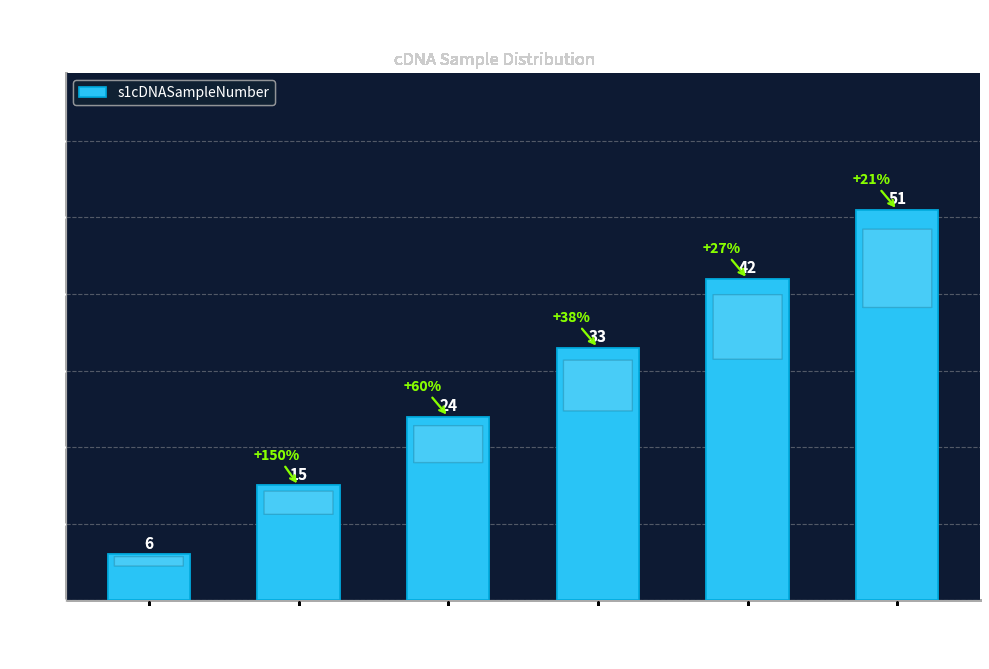

Are the bars grouped side by side (vs. stacked)?

No